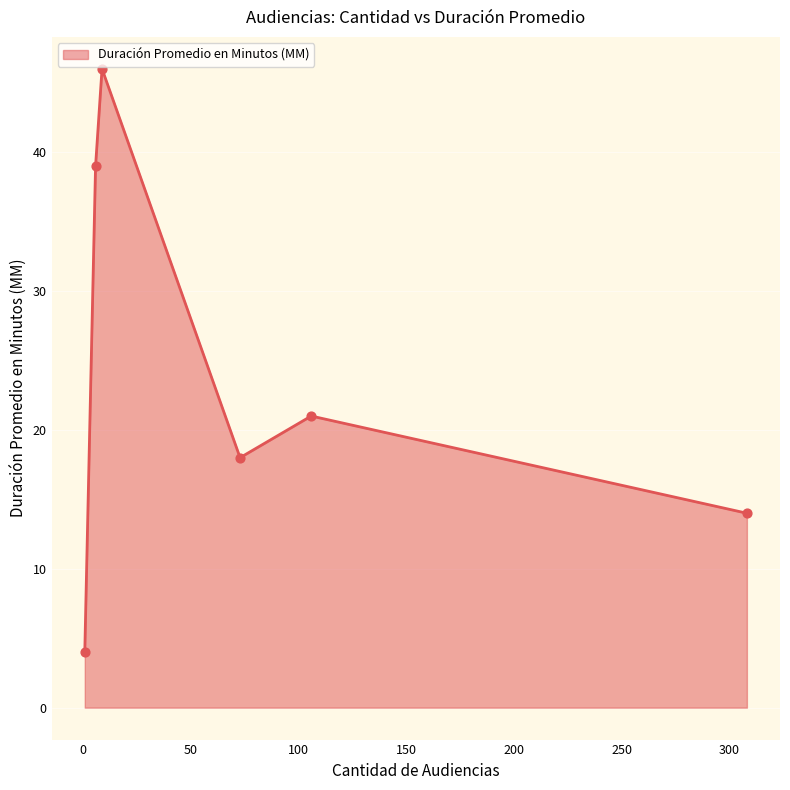

What is the sum of all values?

142